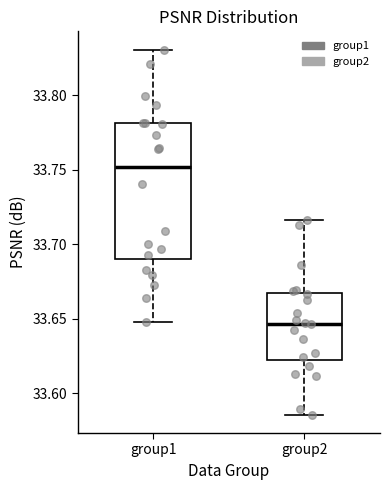

Reading left to right, read every box against the y-axis: the position of its median line, the range the box covers, and the ends of its whiskers. The values are not printed on the chart, so give them approximately, as read against the axis.

group1: median 33.750, box 33.690 to 33.780, whiskers 33.650 to 33.830
group2: median 33.645, box 33.620 to 33.665, whiskers 33.585 to 33.715